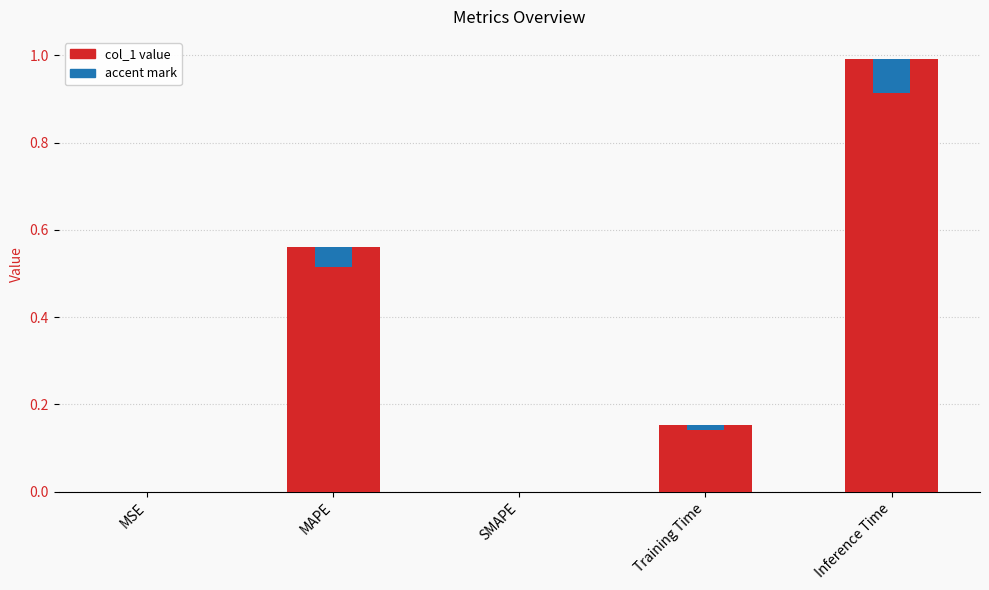

Where is col_1 nearest to the value 0?

SMAPE